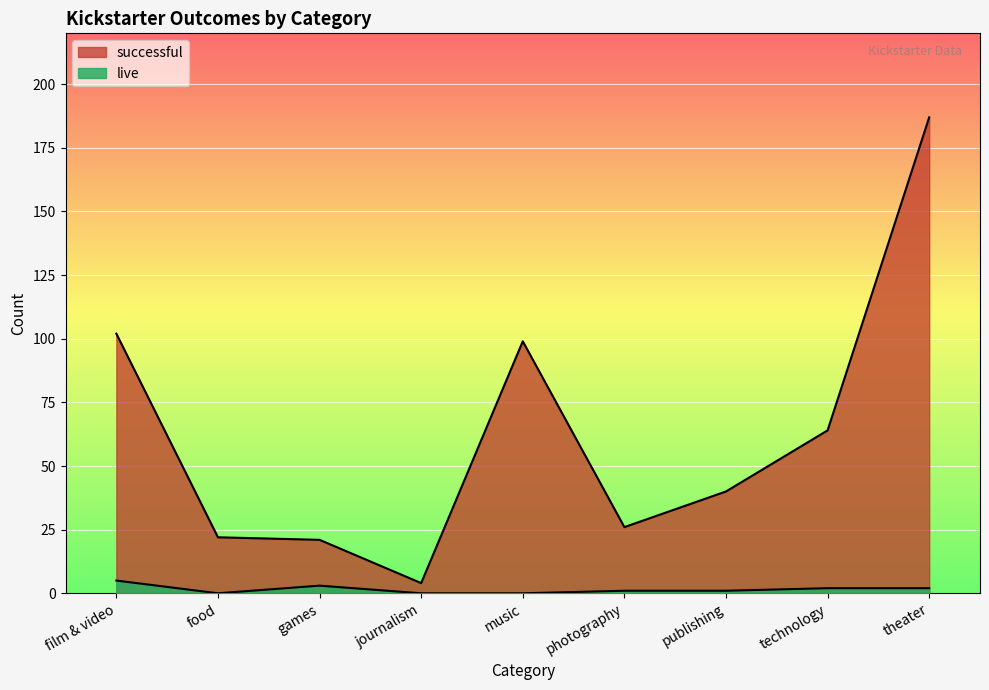

True or false: successful and live cross at least once.

False